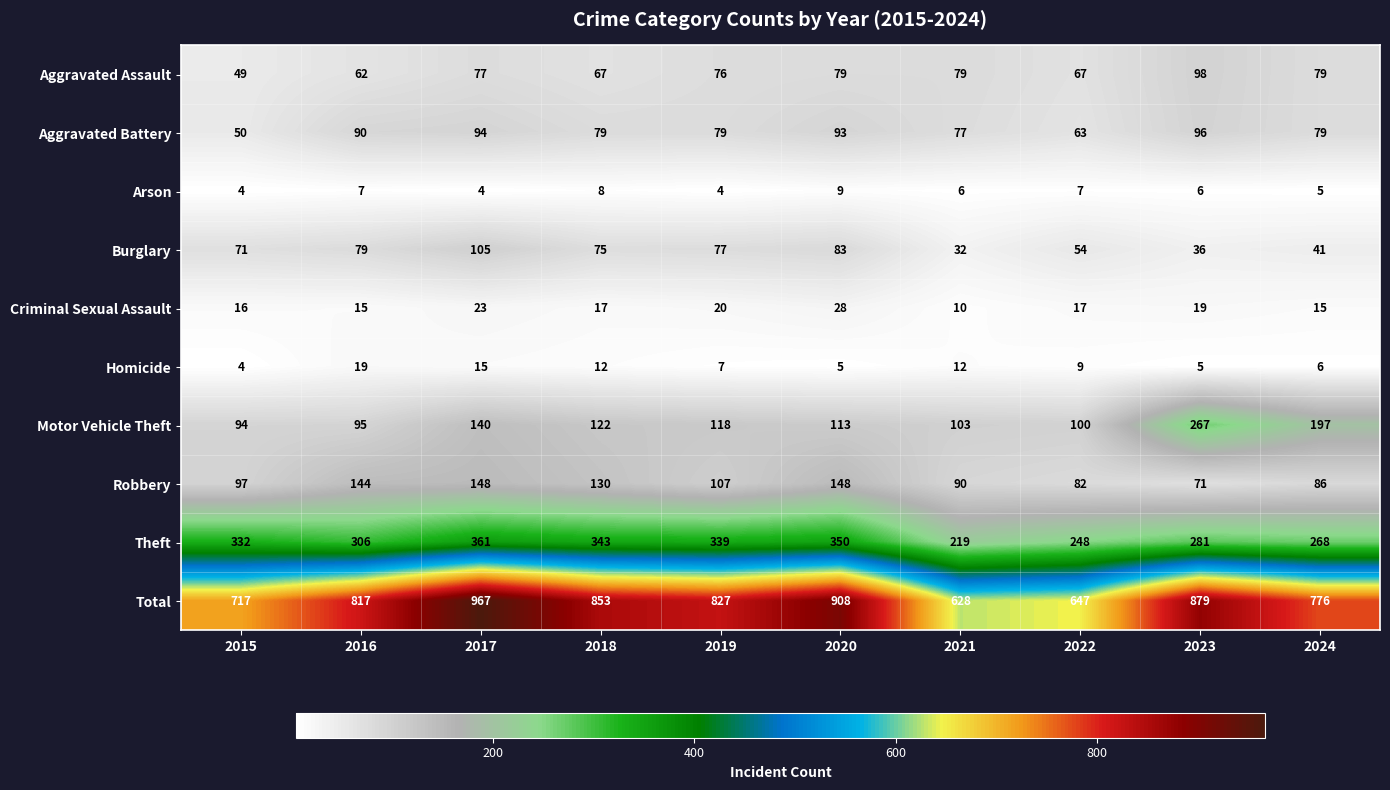

Rank the series by their maximum value, from highest to lowest.

Total, Theft, Motor Vehicle Theft, Robbery, Burglary, Aggravated Assault, Aggravated Battery, Criminal Sexual Assault, Homicide, Arson